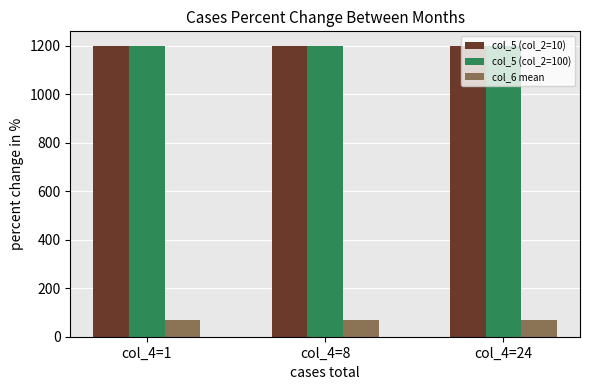

At how many categories does at least one series exceed 426?

3